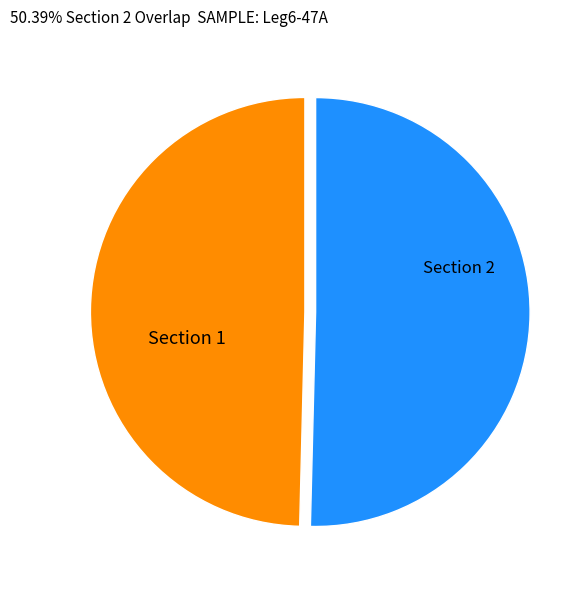

Approximately how many times larger is the value at Section 2 compared to Section 1?

1.0